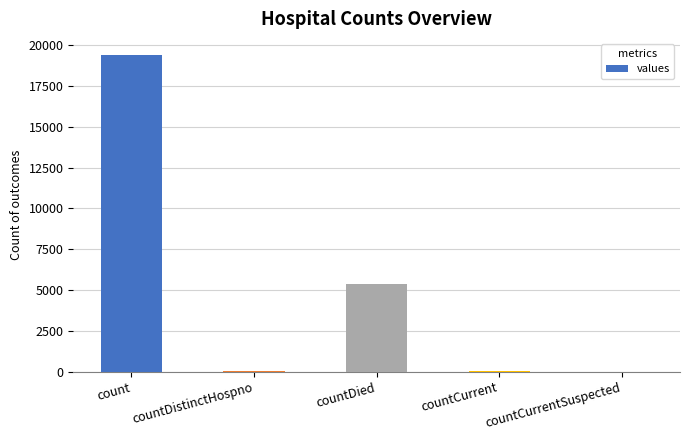

How many distinct data groups are displayed?

1